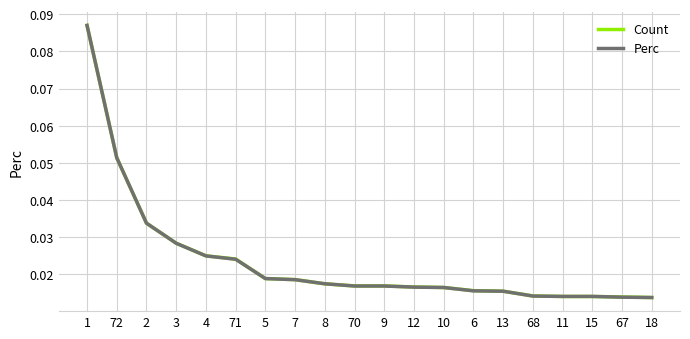

What are all the series names shown in the legend?

Count, Perc